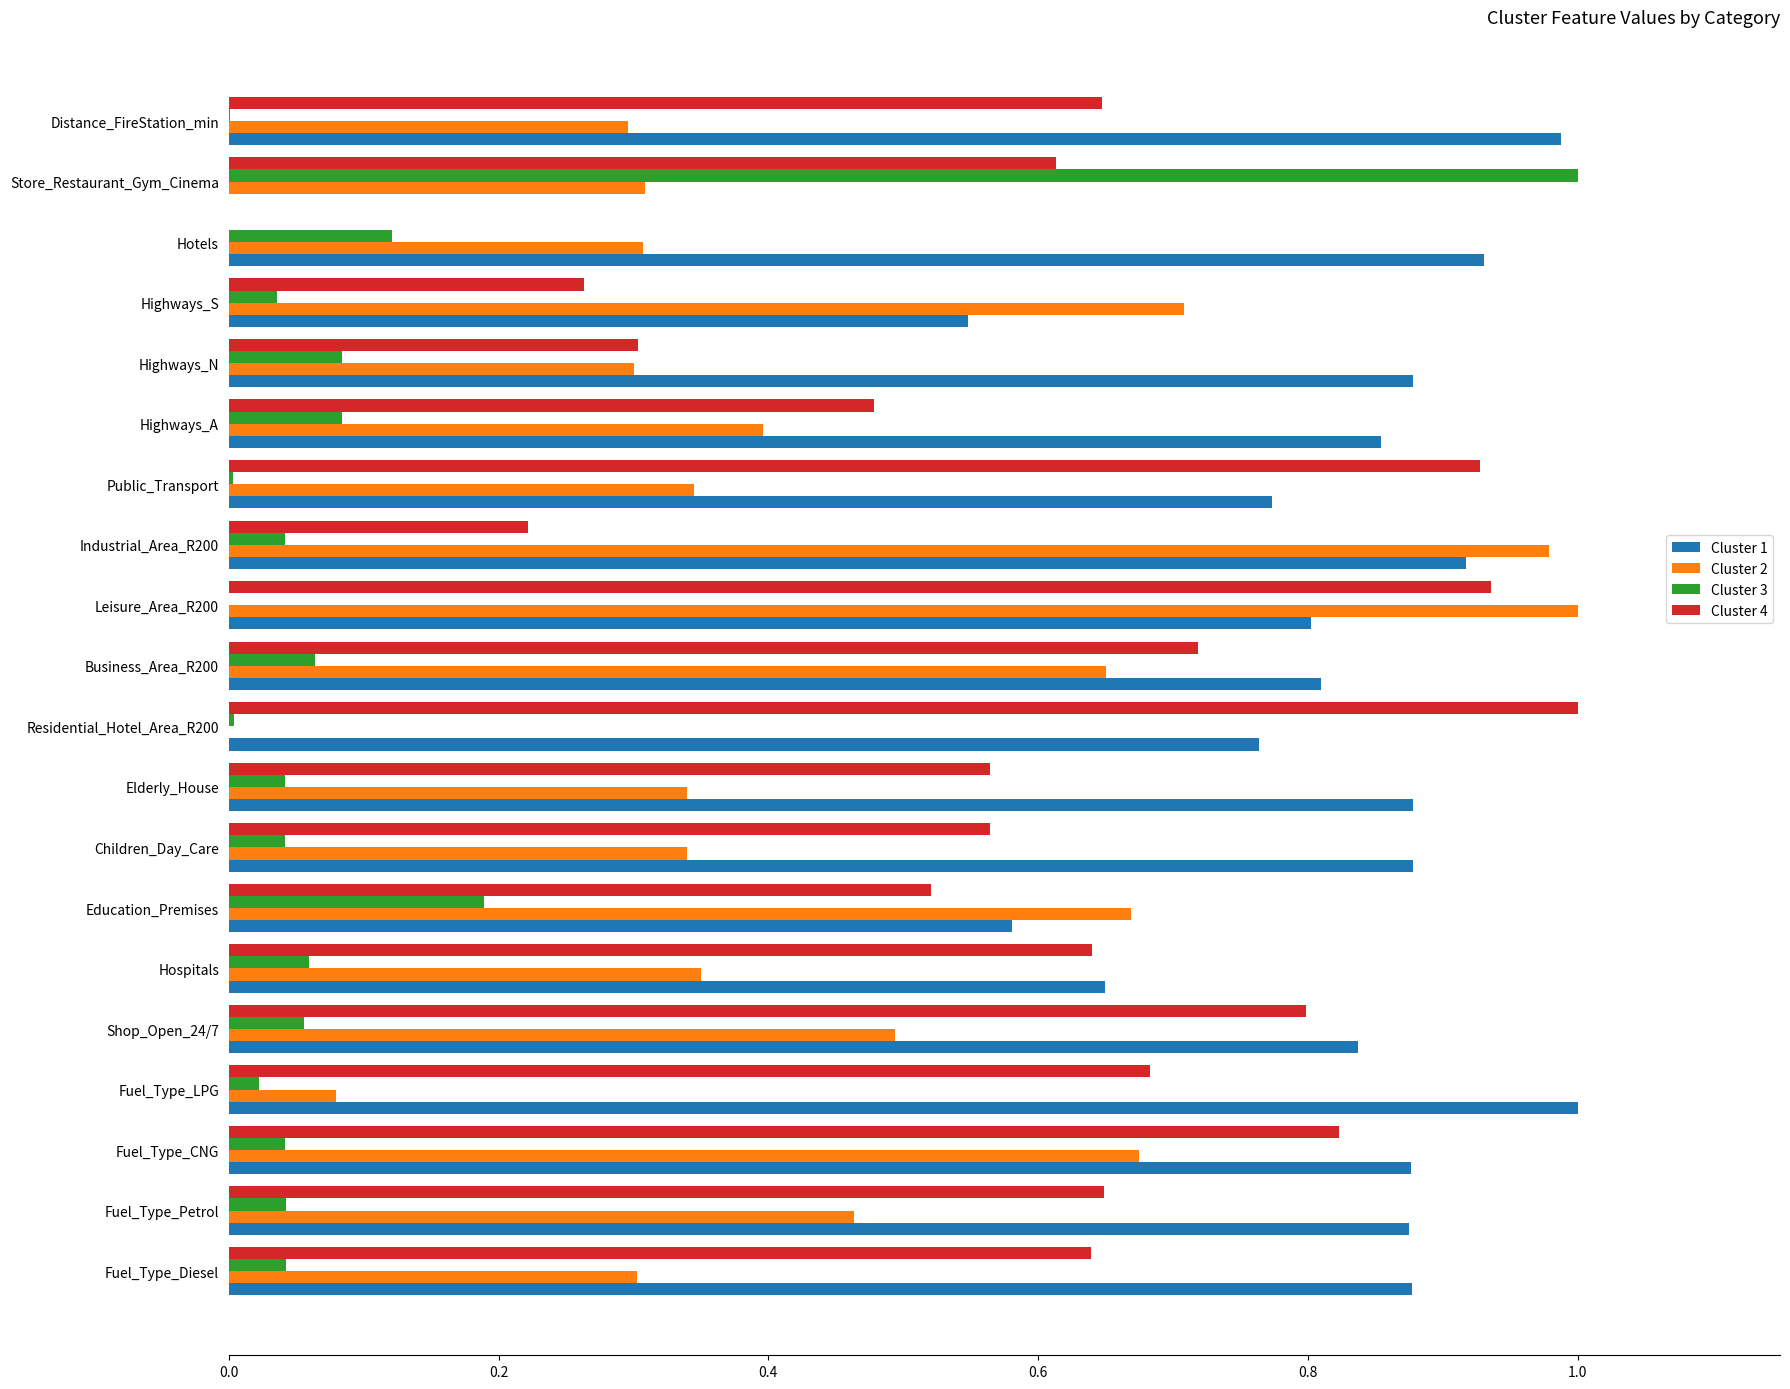

Is the value of Cluster 1 at Hospitals greater than the value of Cluster 4 at Public_Transport?

No